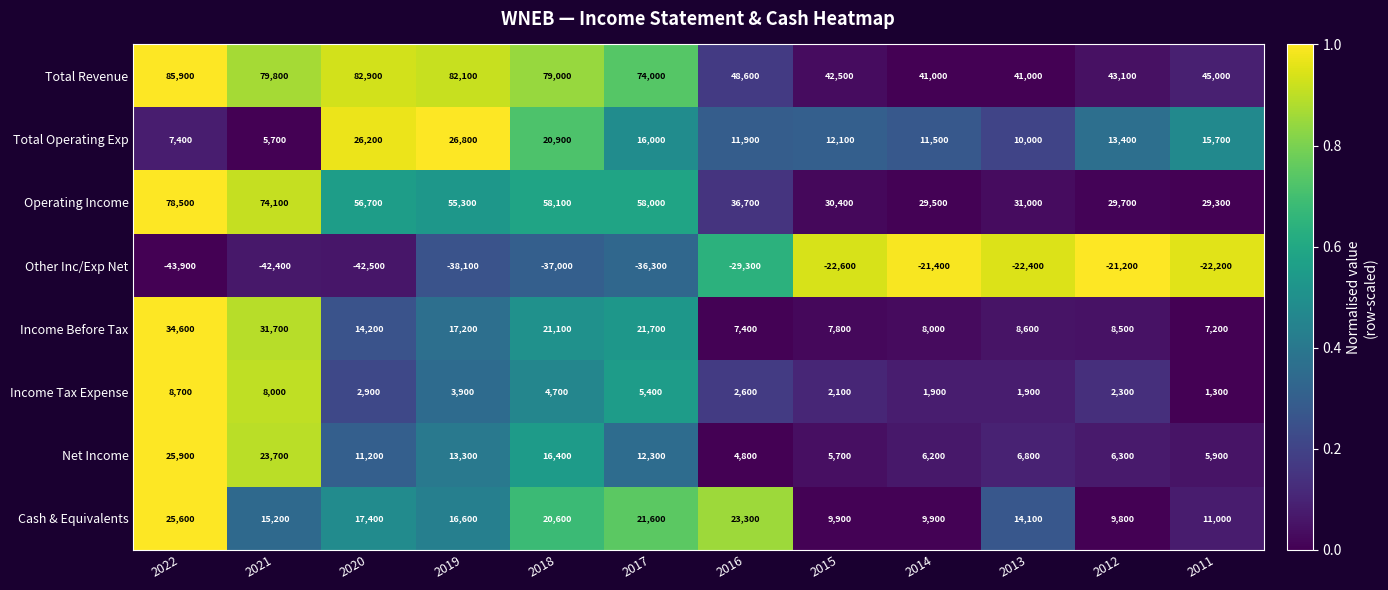

What is the maximum value shown in the chart?

85900